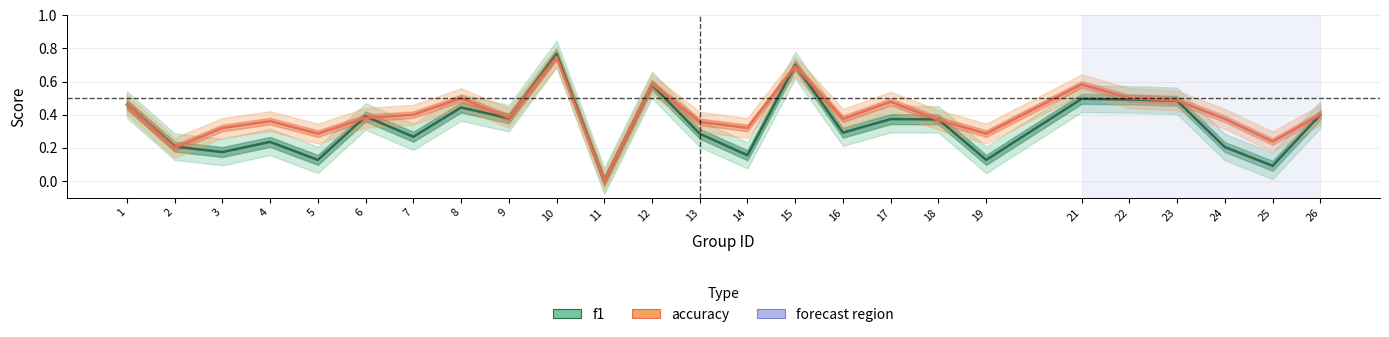

The accuracy series shows 0.5 at 22. True or false?

True